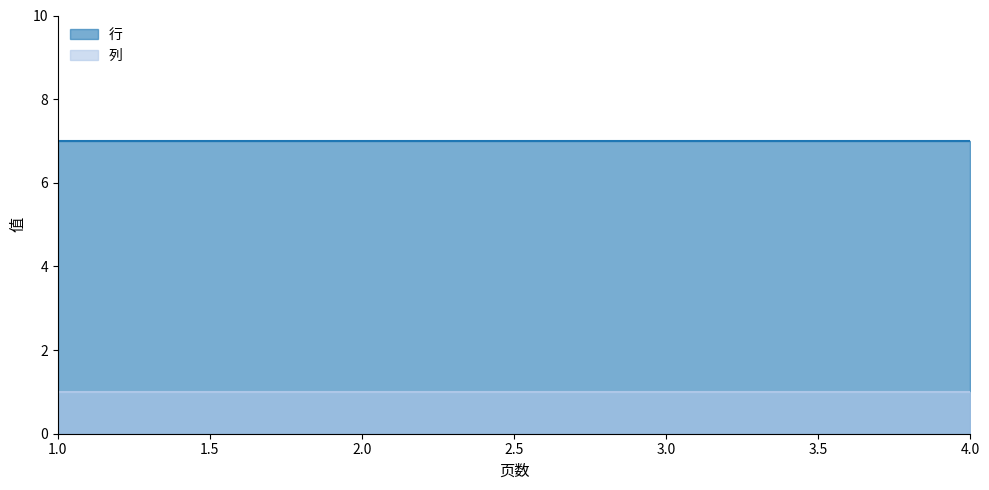

What is the value of the 列 point at the 2nd from the left?

1